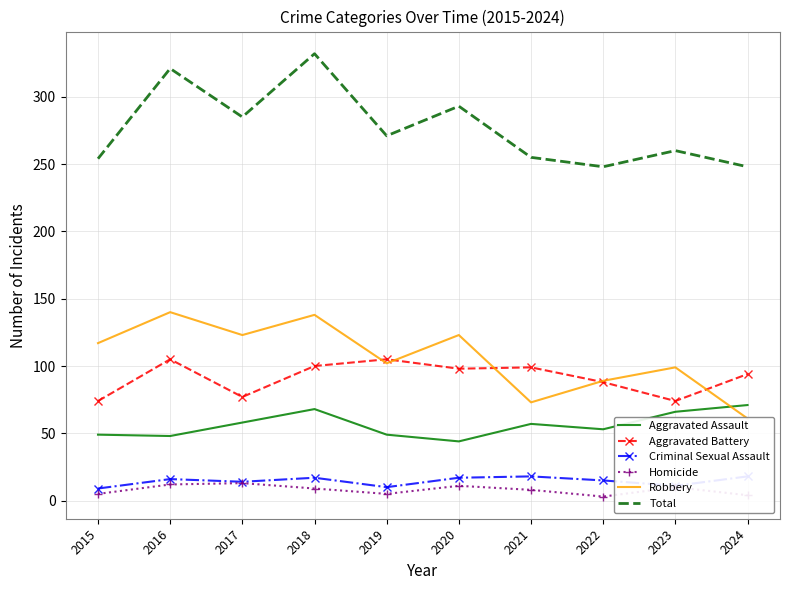

Which category has the highest value in the Homicide series?

2017